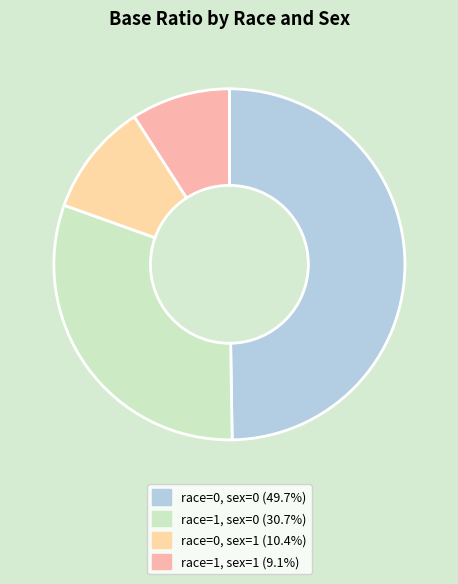

To the nearest percent, what is the difference between the largest and smallest slice percentages?

41%